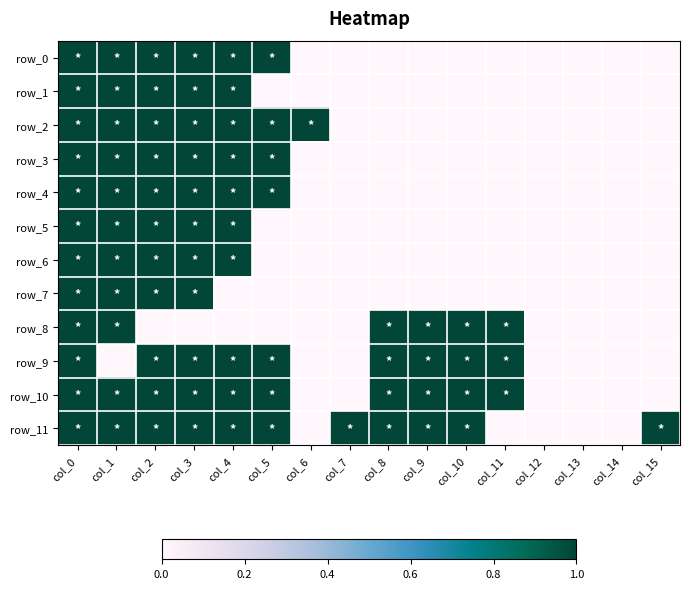

What is the sum of all row_7 values?

4